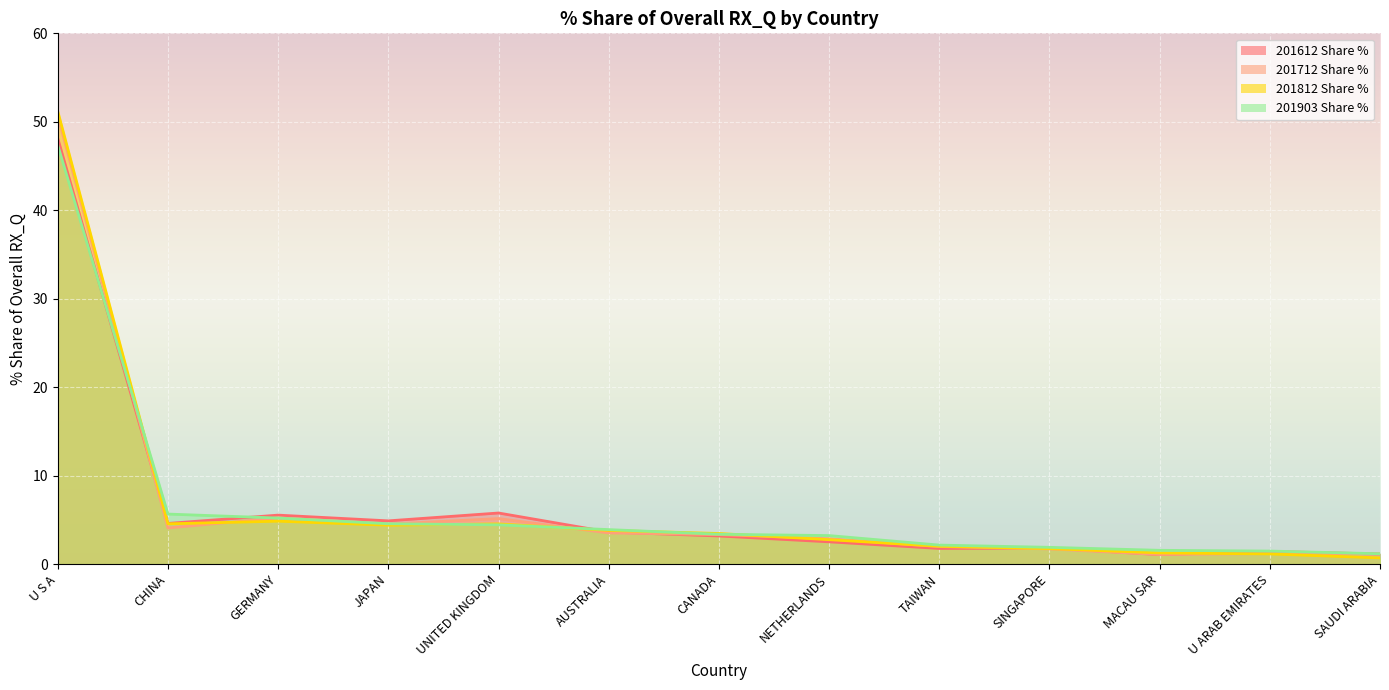

At how many categories does at least one series exceed 44?

1